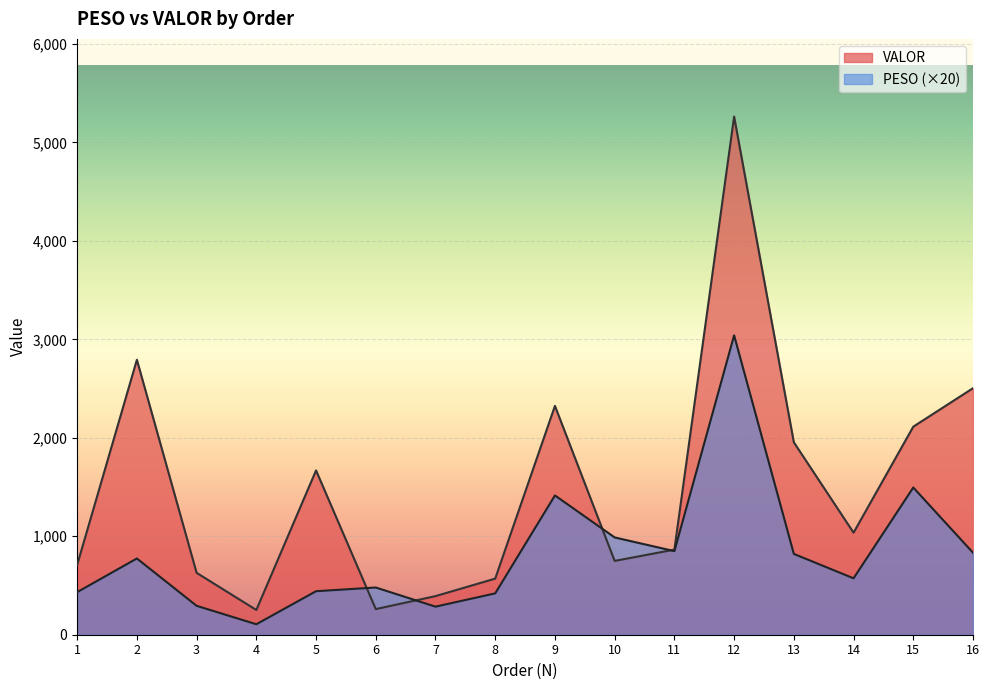

How many data points in PESO are less than 774?

8